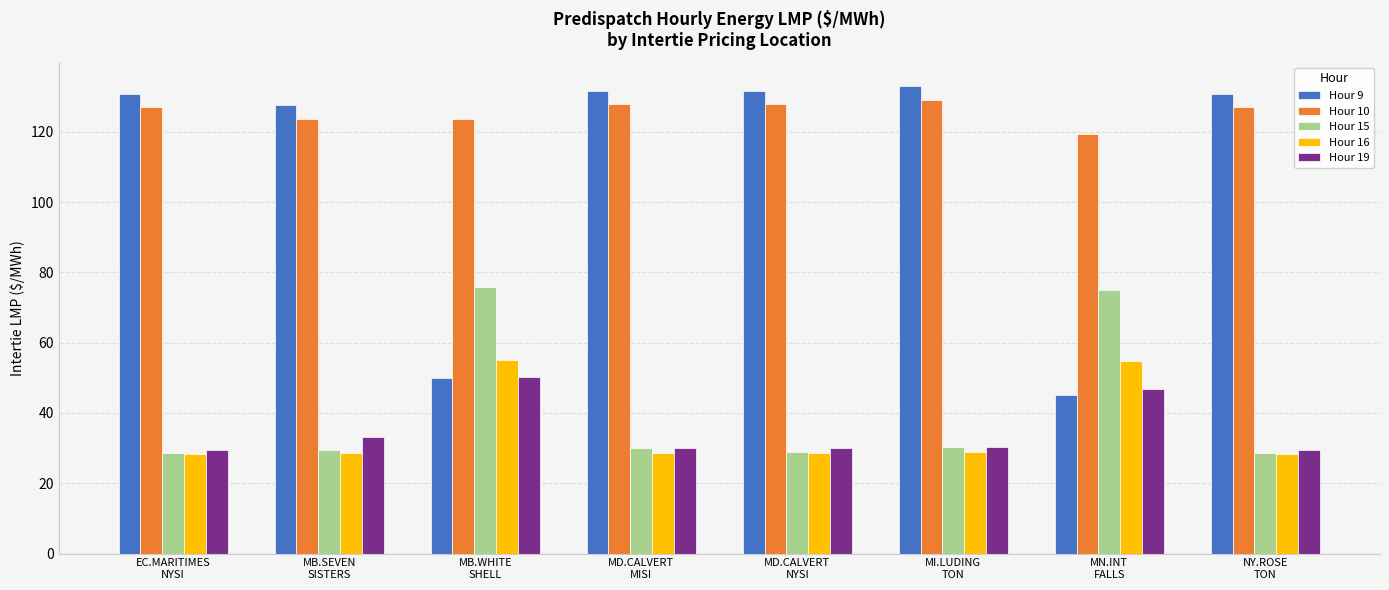

What is the sum of all Hour 16 values?

281.5